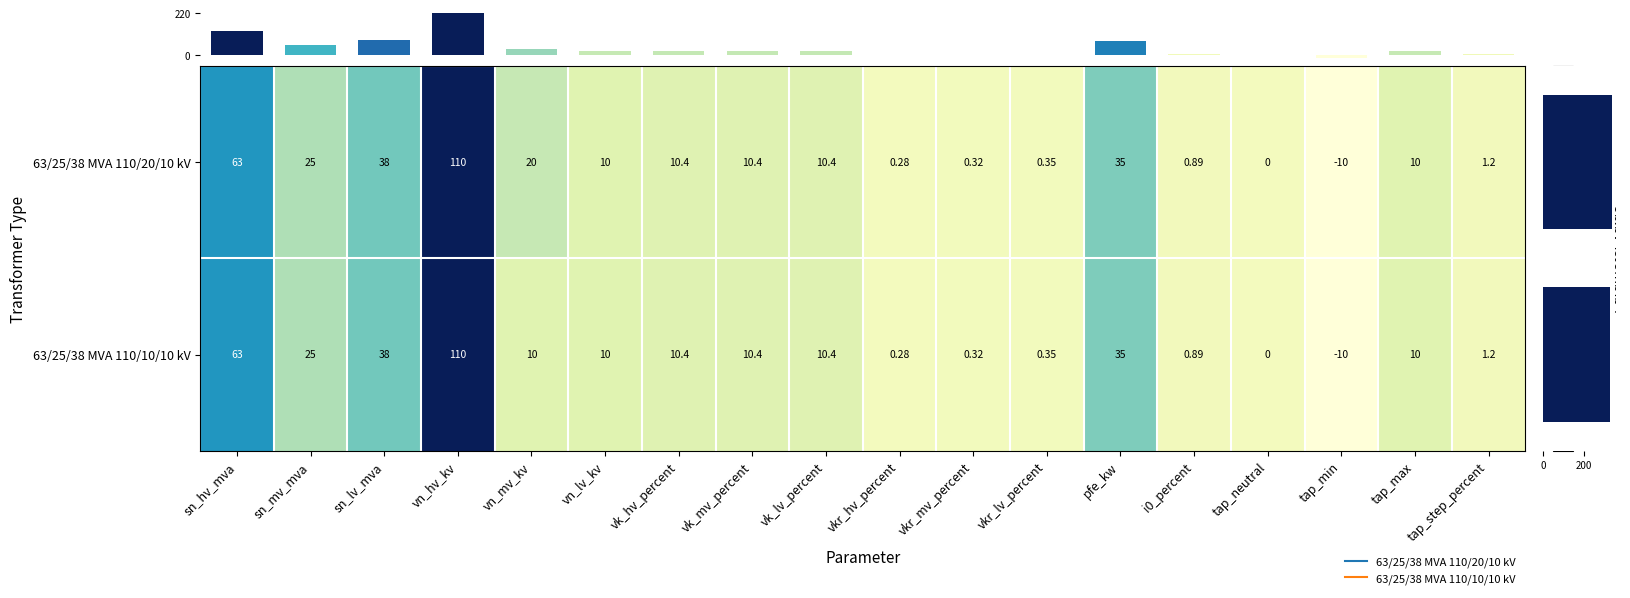

What is the difference between the second highest and minimum values in the 63/25/38 MVA 110/20/10 kV series?

73.0